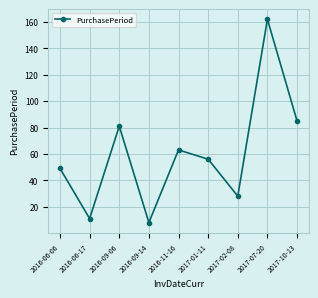

Reading left to right, transcribe all the data shown in this chart.

49	11	81	8	63	56	28	162	85